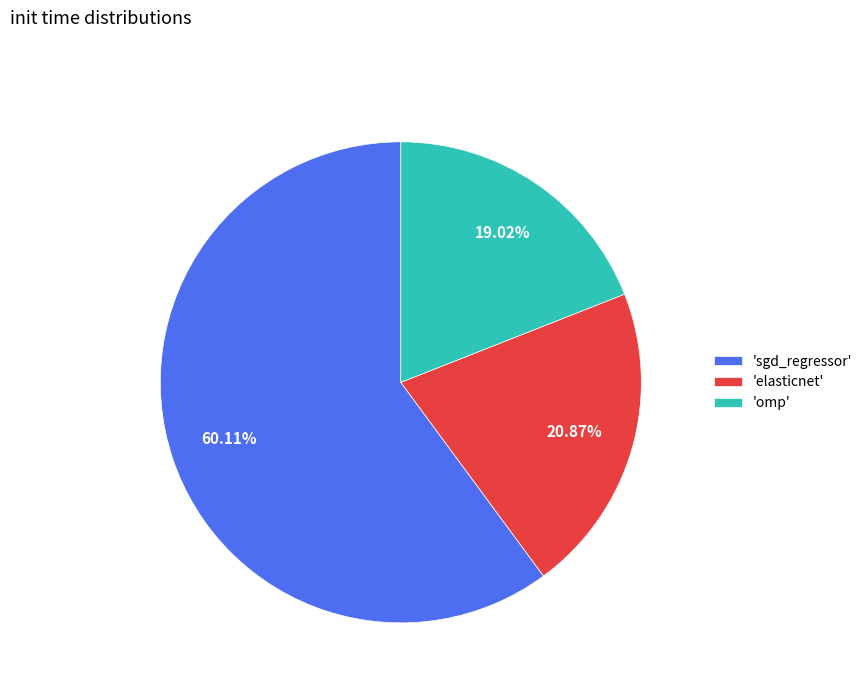

Is the sum of 'sgd_regressor' and 'elasticnet' greater than half?

Yes